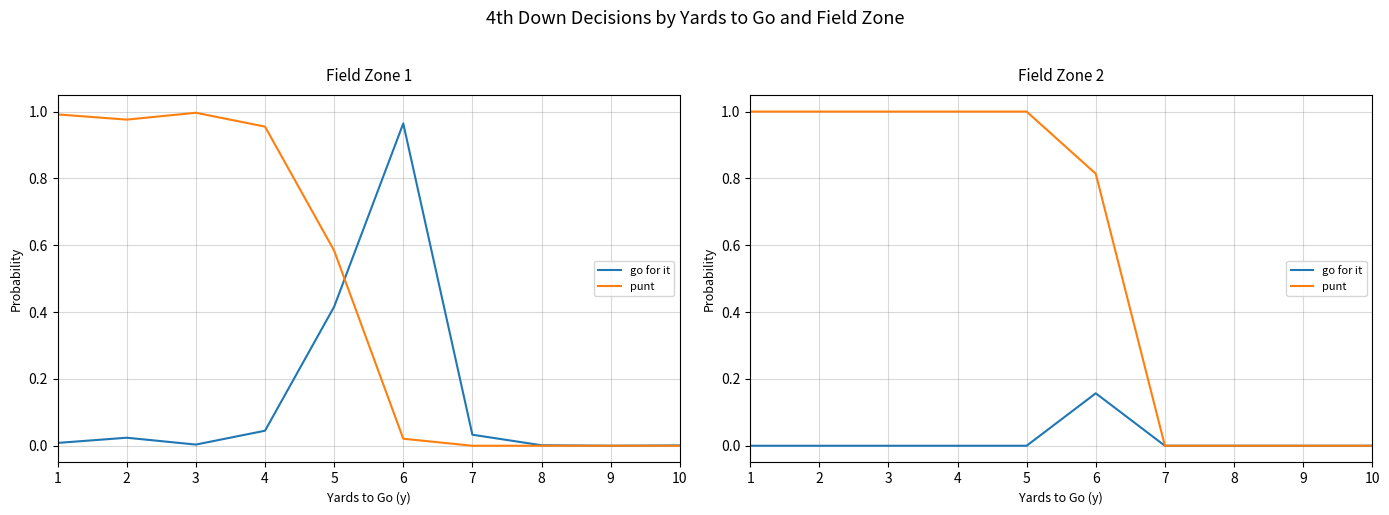

Between 4 and 8, which is larger?

4